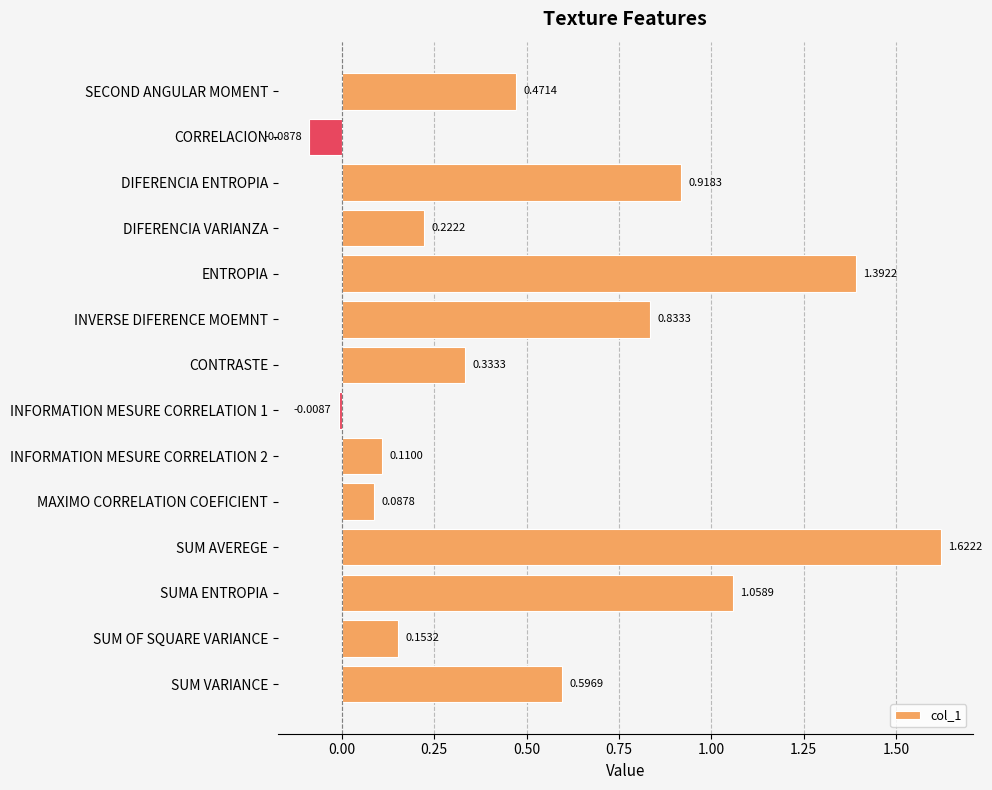

Rank the categories by value from lowest to highest.

CORRELACION, INFORMATION MESURE CORRELATION 1, MAXIMO CORRELATION COEFICIENT, INFORMATION MESURE CORRELATION 2, SUM OF SQUARE VARIANCE, DIFERENCIA VARIANZA, CONTRASTE, SECOND ANGULAR MOMENT, SUM VARIANCE, INVERSE DIFERENCE MOEMNT, DIFERENCIA ENTROPIA, SUMA ENTROPIA, ENTROPIA, SUM AVEREGE